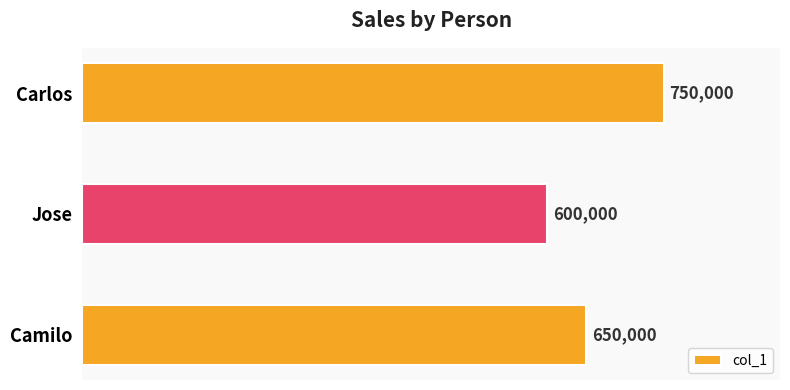

List the labels in order of value, largest first.

Carlos, Camilo, Jose